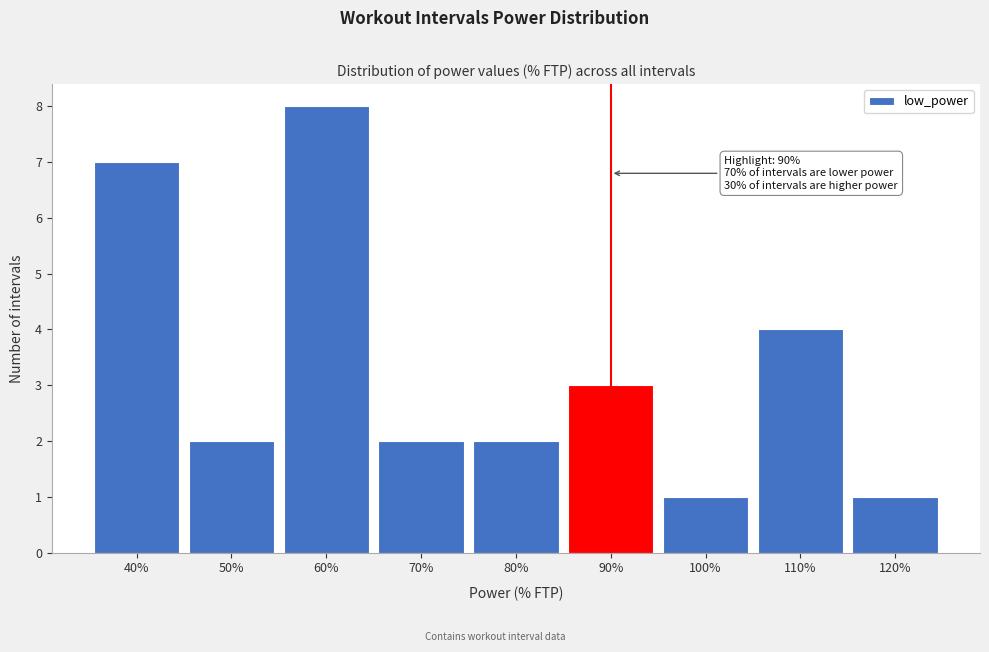

Reading left to right, list all the values displayed in this chart.

7	2	8	2	2	3	1	4	1